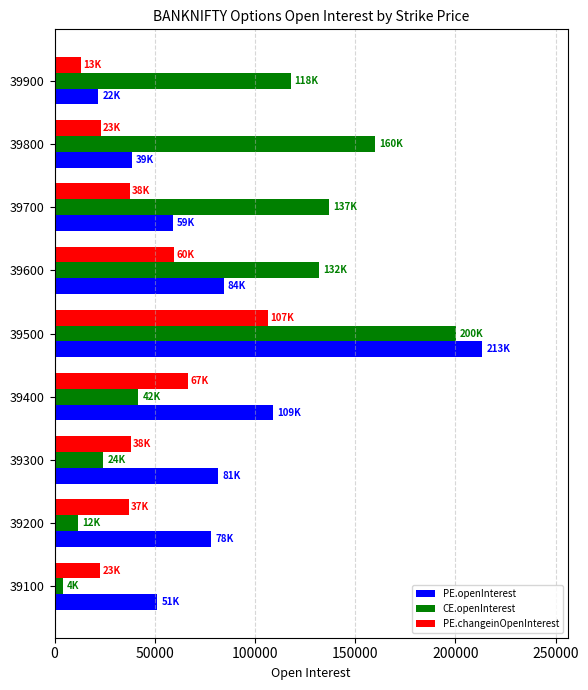

What is the average value of the PE.openInterest series?

81856